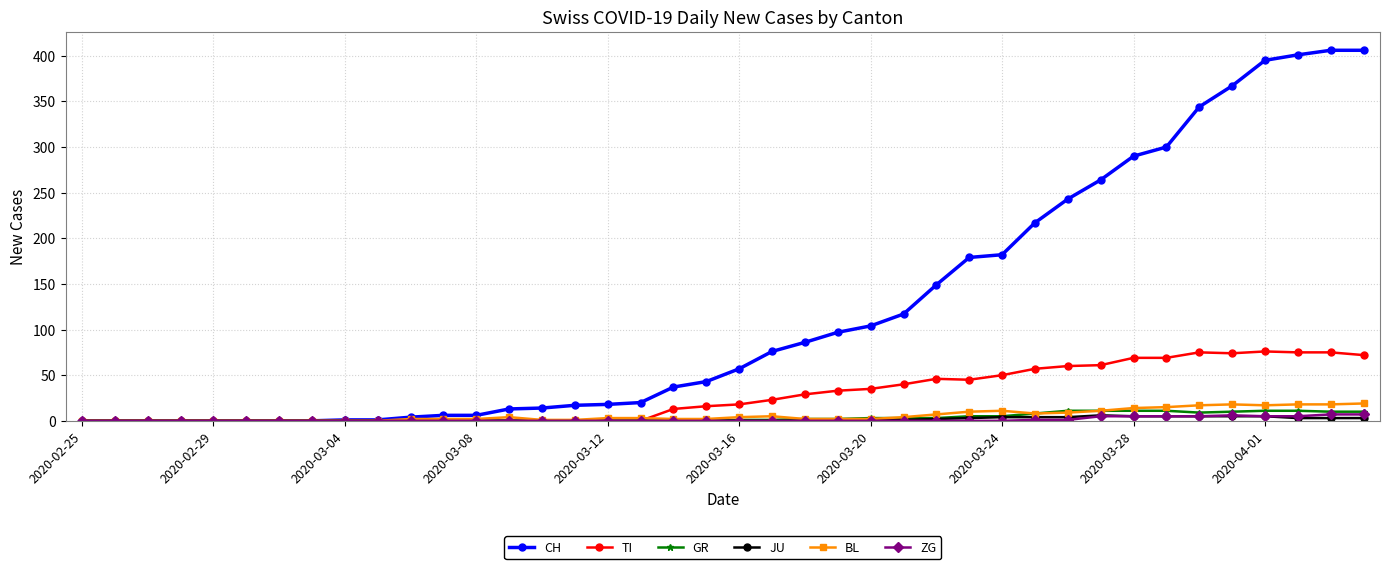

True or false: GR has more than 0 points higher than both neighbors.

True